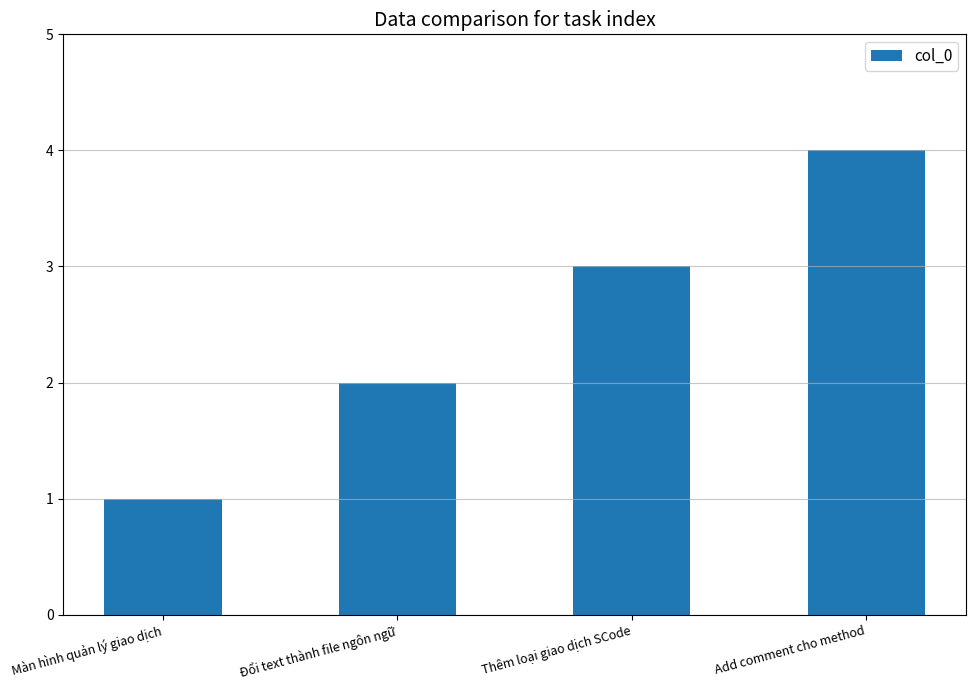

Reading left to right, what are all the values shown in this chart?

Màn hình quản lý giao dịch=1	Đổi text thành file ngôn ngữ=2	Thêm loại giao dịch SCode=3	Add comment cho method=4